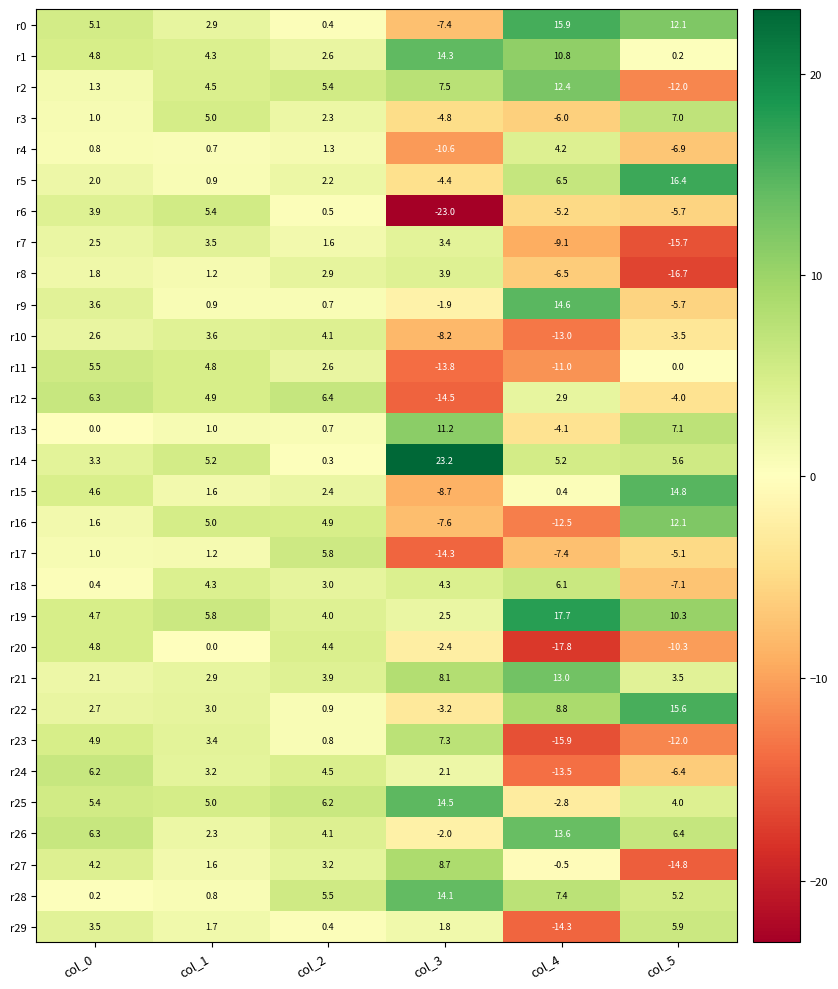

Between col_2 and col_5, which series saw the biggest shift?

r8